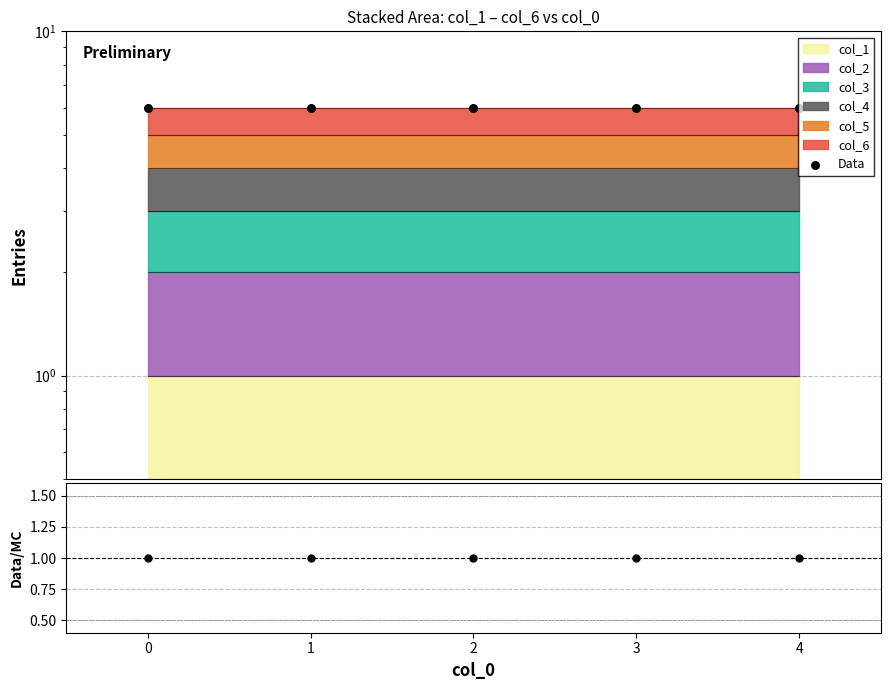

At how many categories does at least one series exceed 5?

5